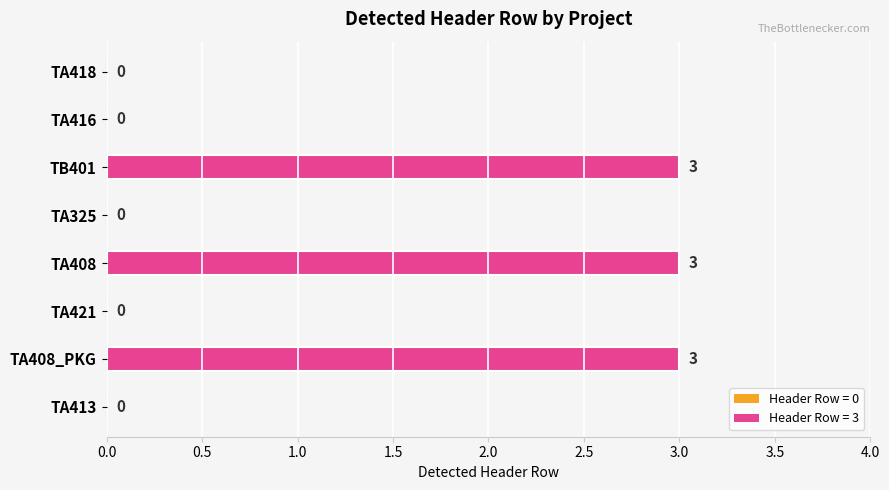

Does the chart contain stacked bars?

No